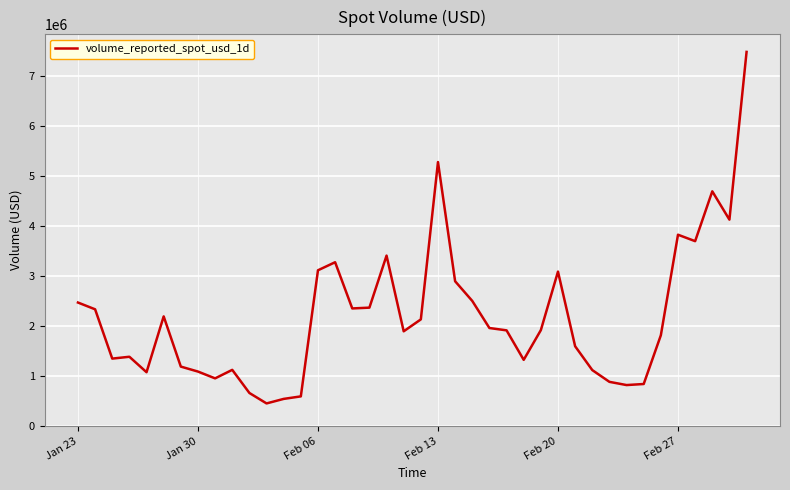

True or false: there are more than 0 points higher than both neighbors.

True